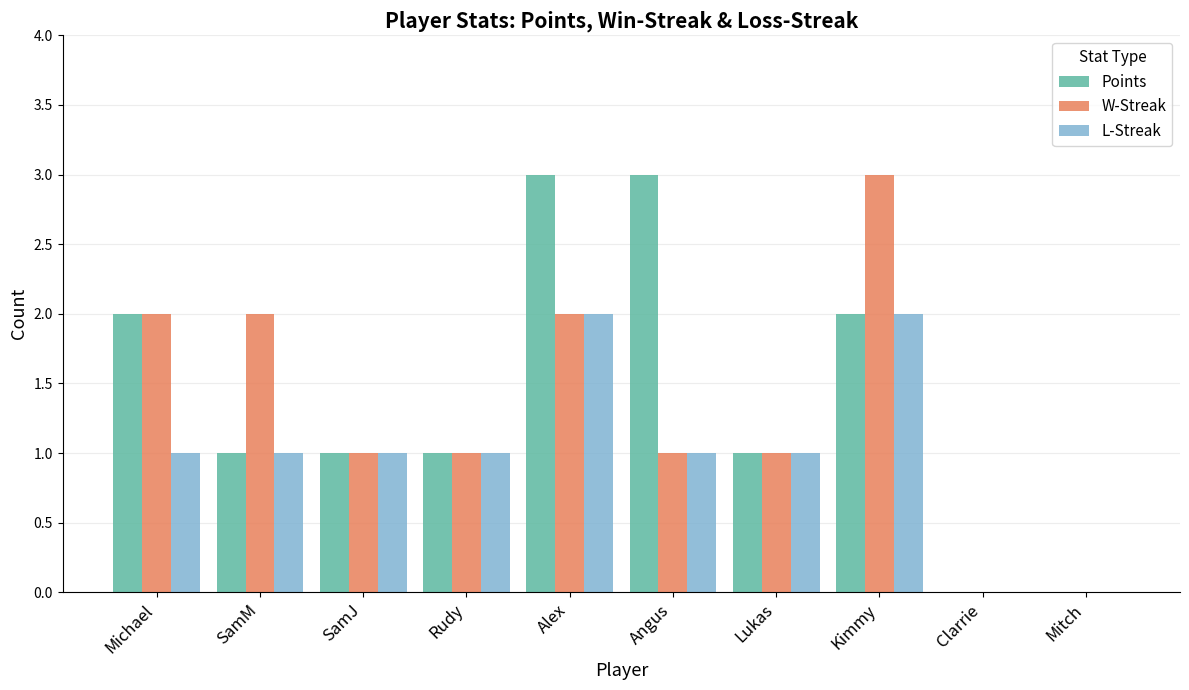

True or false: Points has a value of 2 at Clarrie.

False